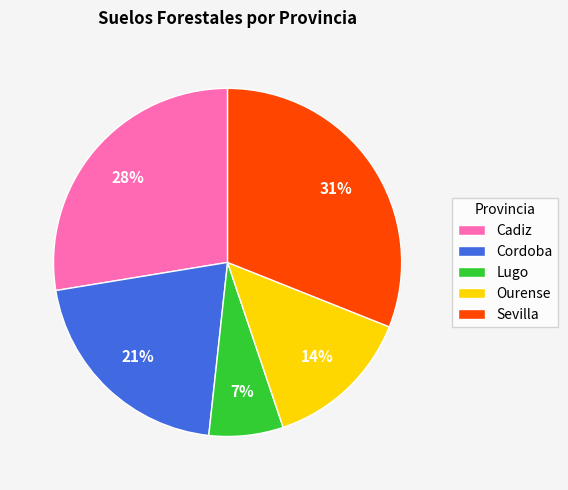

How many slices are in this pie chart?

5